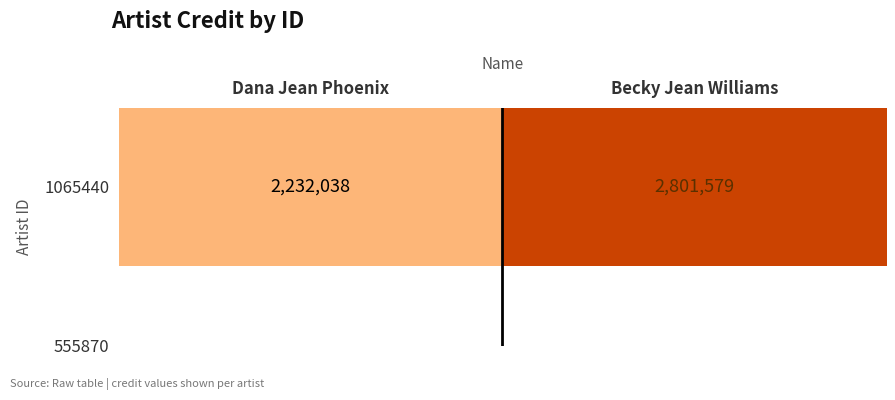

What is the change in value from Dana Jean Phoenix to Becky Jean Williams?

+569541